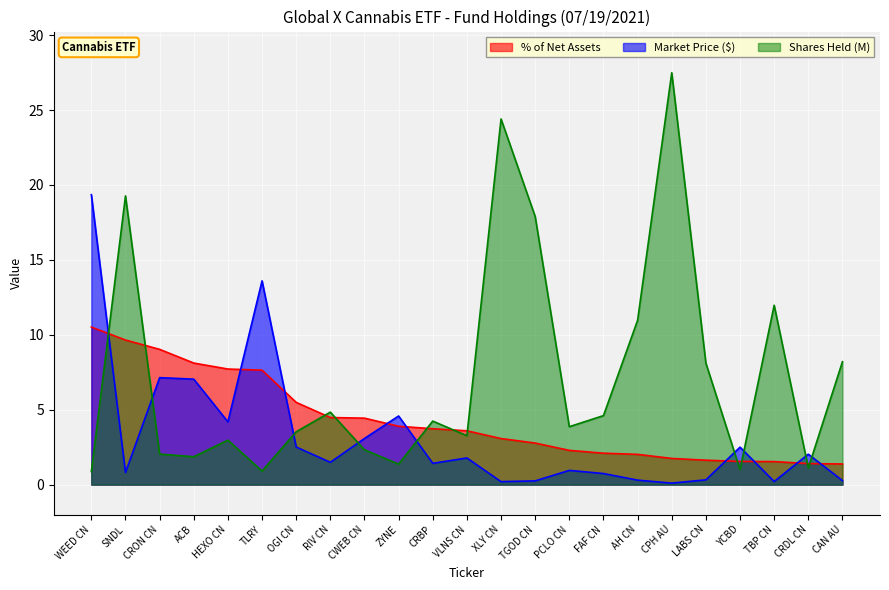

Reading left to right, list all the values displayed in this chart.

Market Price ($): WEED CN=19.4	SNDL=0.8	CRON CN=7.1	ACB=7.0	HEXO CN=4.2	TLRY=13.6	OGI CN=2.5	RIV CN=1.5	CWEB CN=3.1	ZYNE=4.6	CRBP=1.4	VLNS CN=1.8	XLY CN=0.2	TGOD CN=0.2	PCLO CN=0.9	FAF CN=0.7	AH CN=0.3	CPH AU=0.1	LABS CN=0.3	YCBD=2.5	TBP CN=0.2	CRDL CN=2.0	CAN AU=0.3
Shares Held (millions): WEED CN=0.9	SNDL=19.3	CRON CN=2.0	ACB=1.9	HEXO CN=3.0	TLRY=0.9	OGI CN=3.5	RIV CN=4.8	CWEB CN=2.3	ZYNE=1.4	CRBP=4.2	VLNS CN=3.3	XLY CN=24.4	TGOD CN=17.9	PCLO CN=3.9	FAF CN=4.6	AH CN=11.0	CPH AU=27.5	LABS CN=8.1	YCBD=1.0	TBP CN=12.0	CRDL CN=1.1	CAN AU=8.2
% of Net Assets: WEED CN=10.5	SNDL=9.7	CRON CN=9.0	ACB=8.1	HEXO CN=7.7	TLRY=7.6	OGI CN=5.5	RIV CN=4.5	CWEB CN=4.4	ZYNE=3.9	CRBP=3.7	VLNS CN=3.6	XLY CN=3.1	TGOD CN=2.8	PCLO CN=2.3	FAF CN=2.1	AH CN=2.0	CPH AU=1.7	LABS CN=1.6	YCBD=1.5	TBP CN=1.5	CRDL CN=1.4	CAN AU=1.4